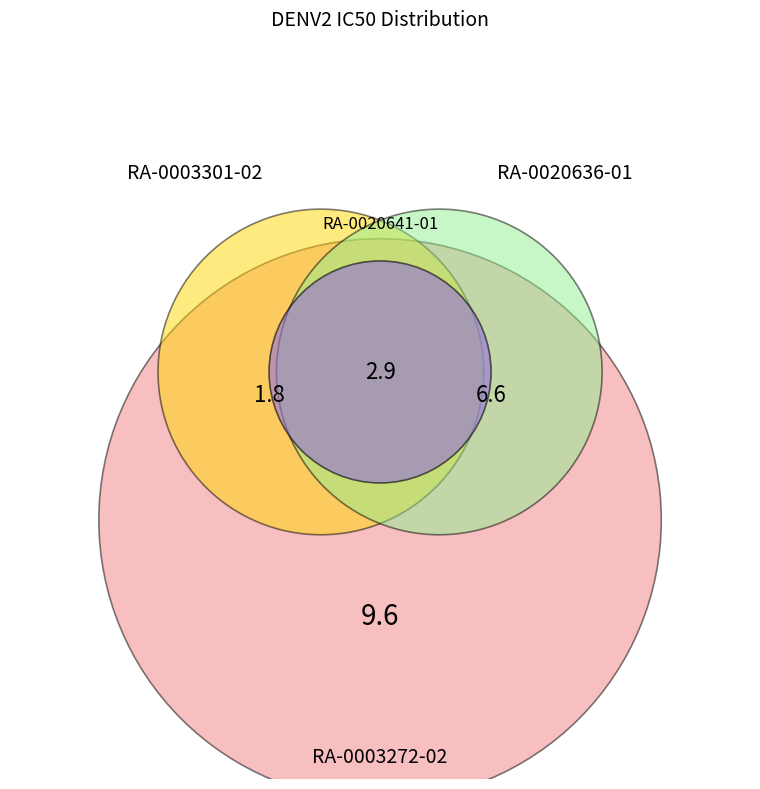

Does RA-0003272-02 account for over 50% of the chart?

No